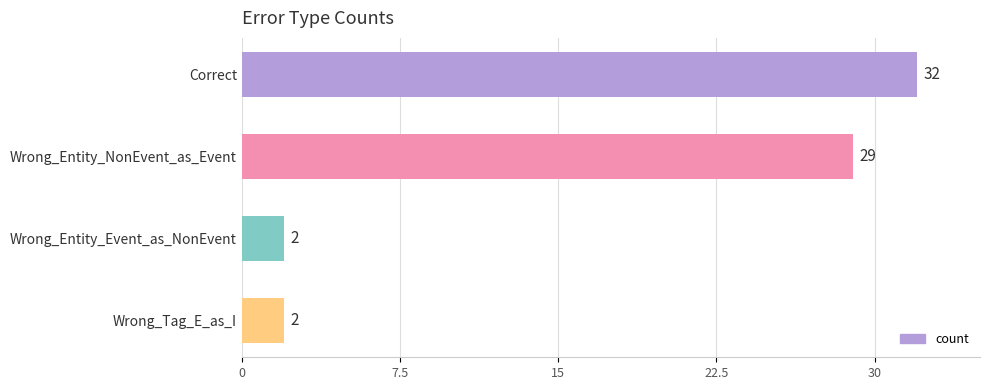

What position from the top is Wrong_Entity_NonEvent_as_Event?

2